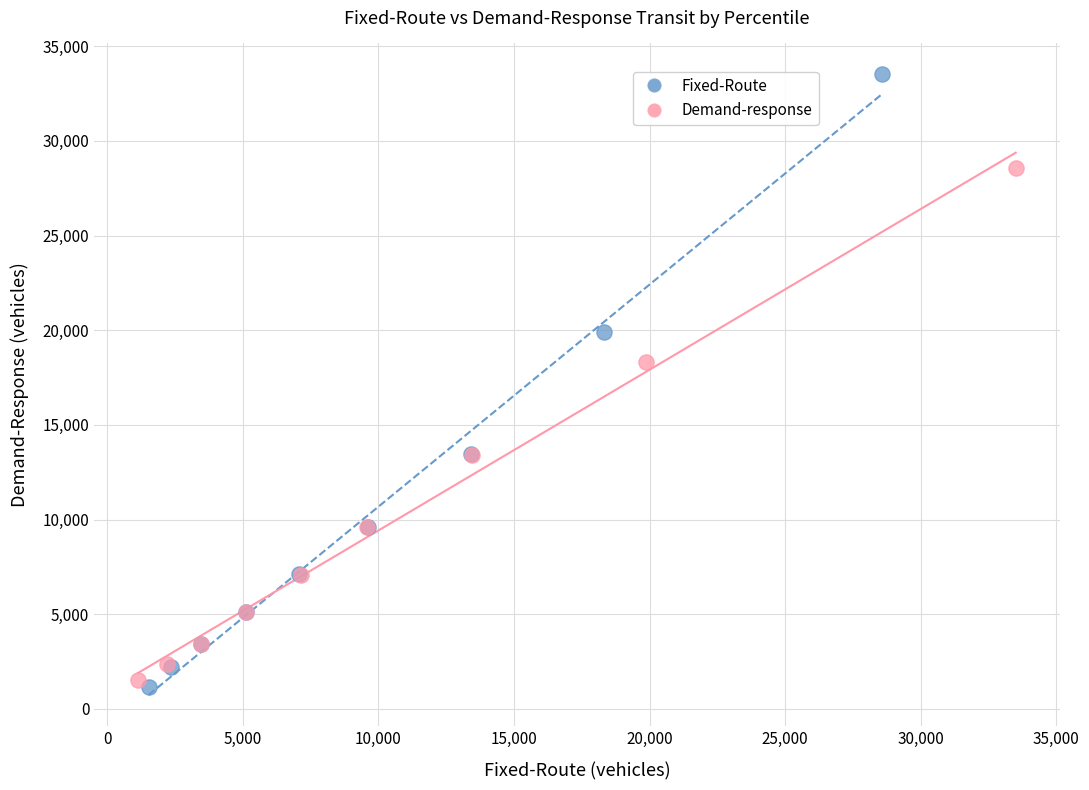

Which series has the widest spread of Y values?

Fixed-Route